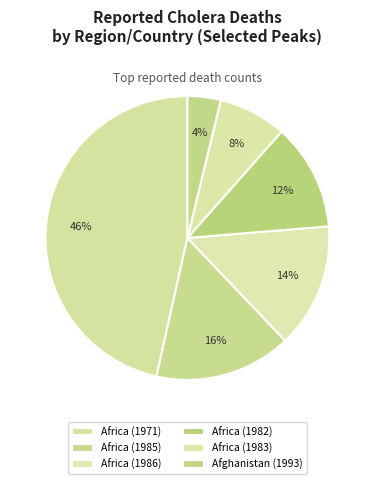

How many slices are in this pie chart?

6